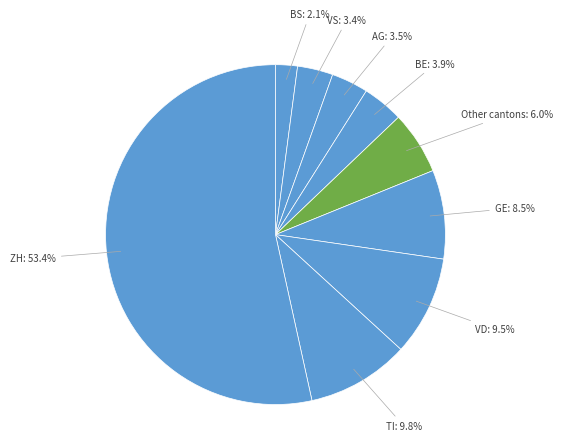

What is the majority slice?

ZH